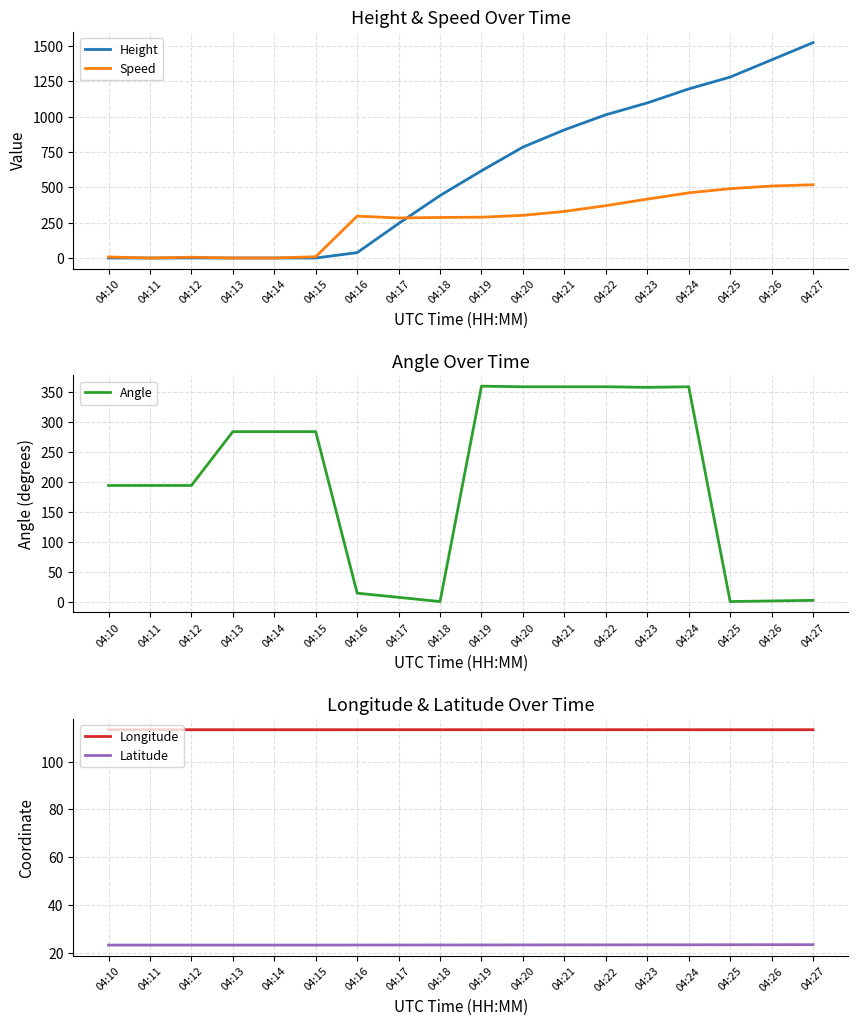

Is it true that Longitude equals 181.6 at 04:24?

False